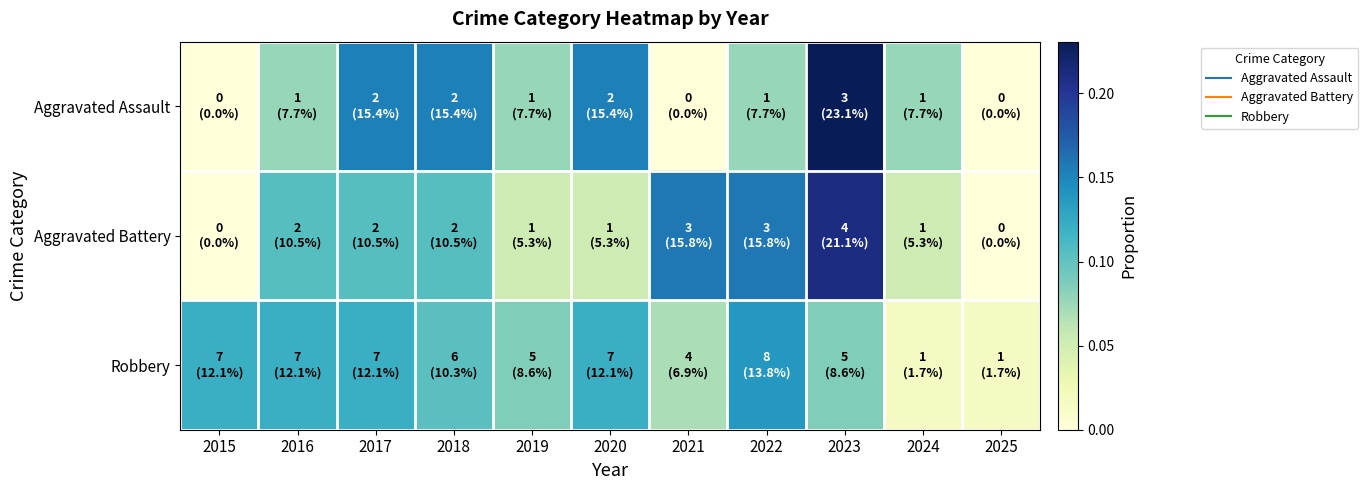

Count the number of categories in the chart.

11